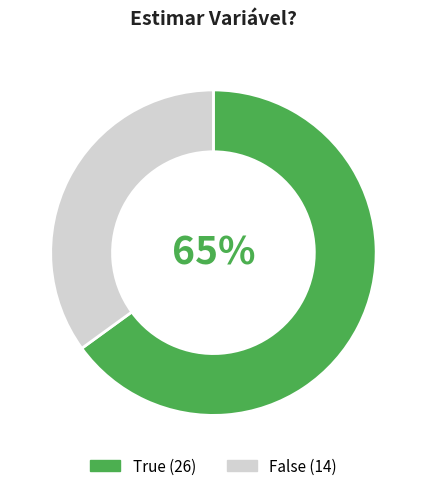

How many segments does this pie chart have?

2